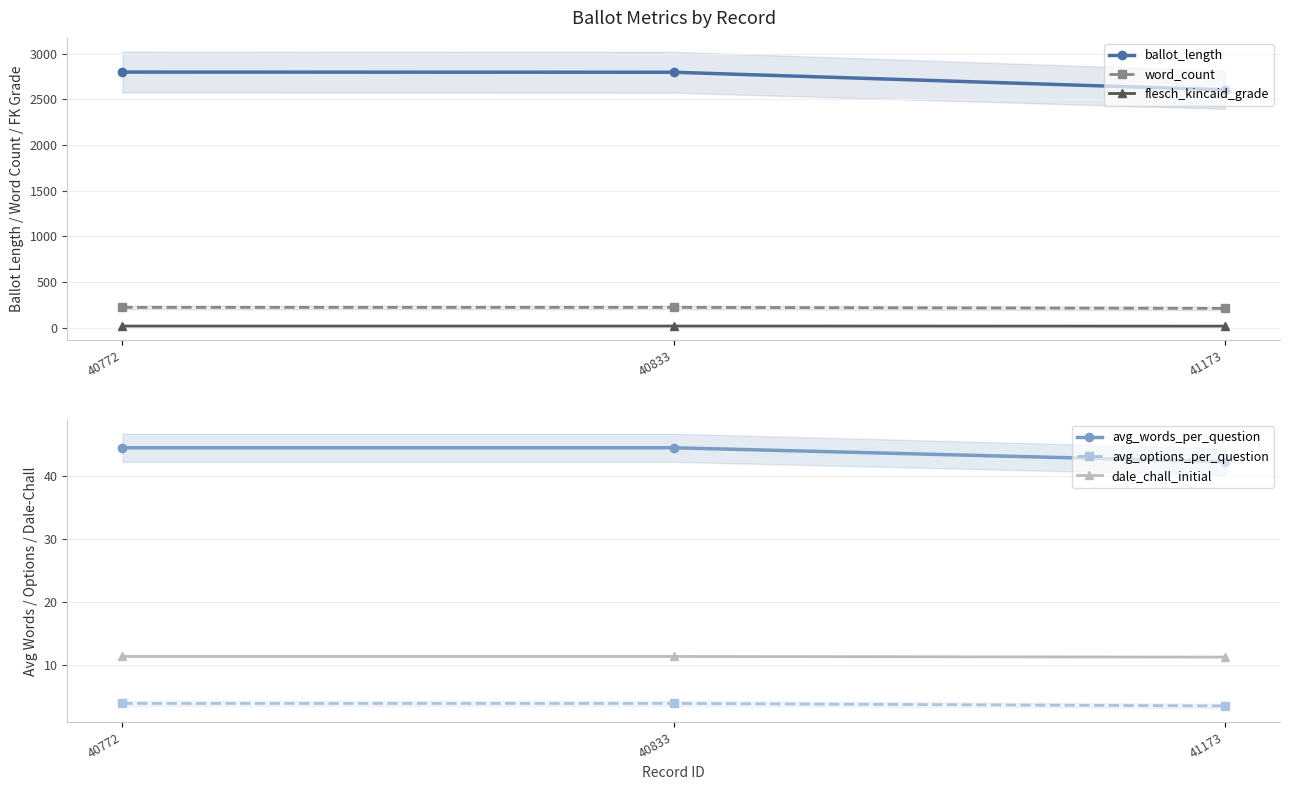

What is the difference between the maximum and minimum values in the word_count series?

11.0